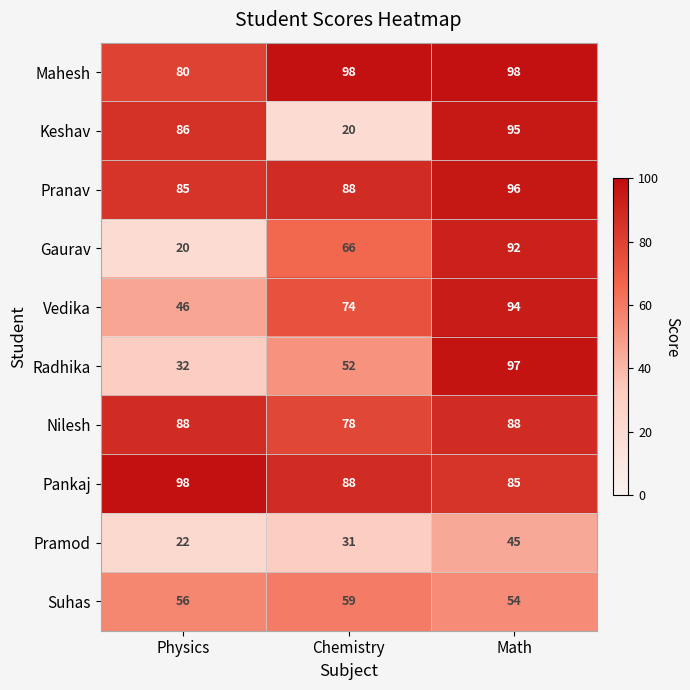

What is the minimum value shown in the chart?

20